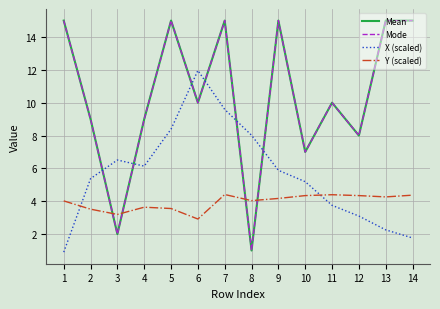

Does the chart display data point markers on the line(s)?

No